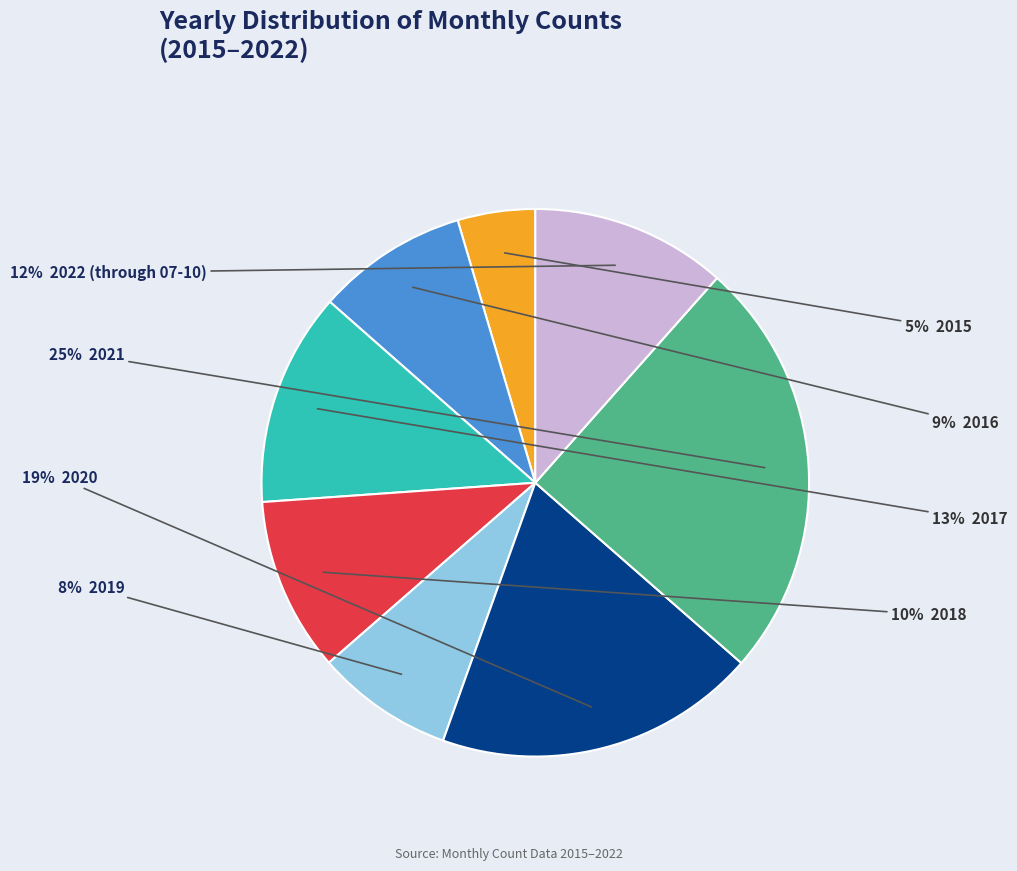

To the nearest percent, what is the average slice percentage?

12%